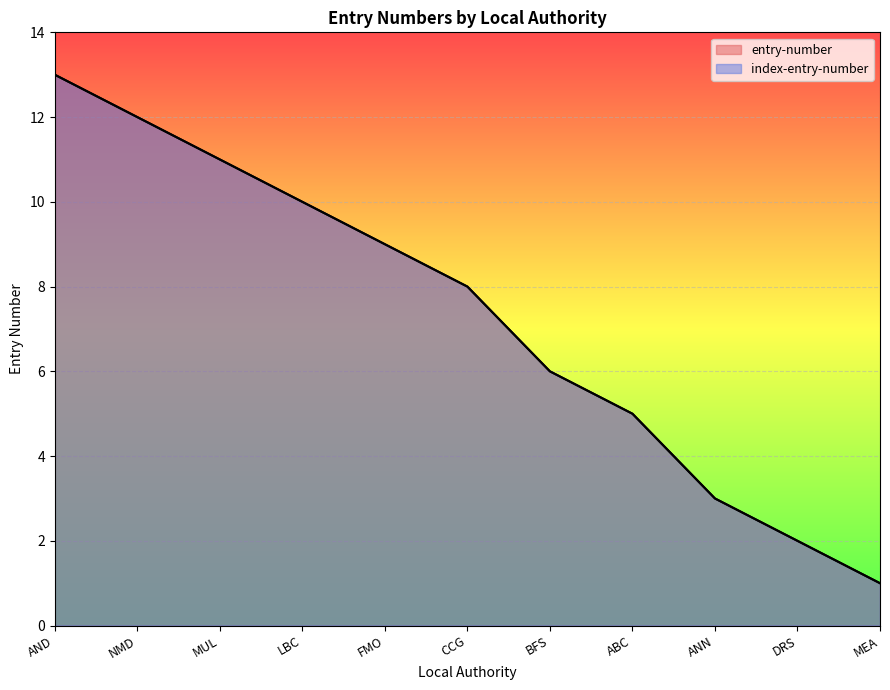

The value of entry-number at AND is 20. True or false?

False